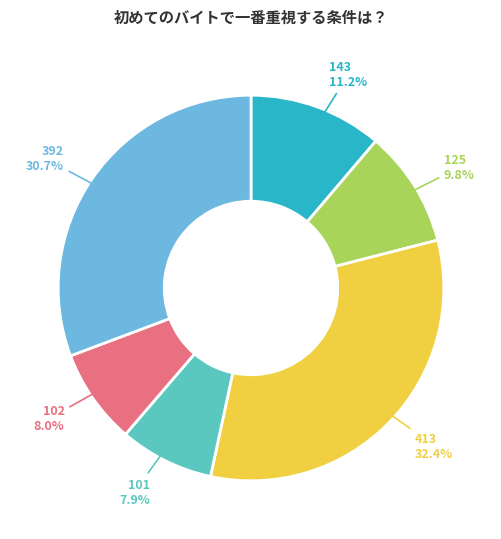

Is there a majority slice in this chart?

No